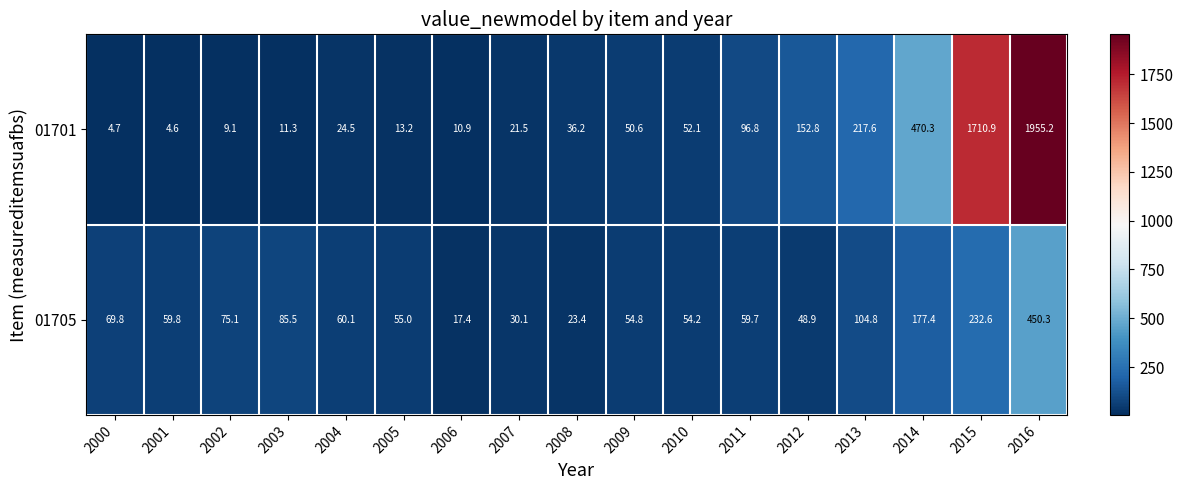

What is the greatest value displayed?

1955.2